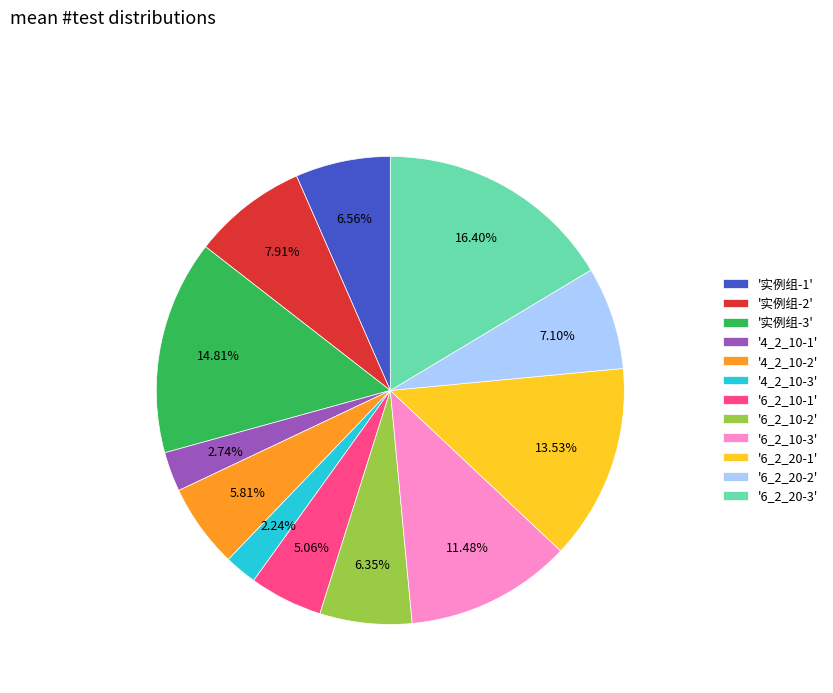

Is the sum of '6_2_20-3' and '6_2_10-1' greater than half?

No